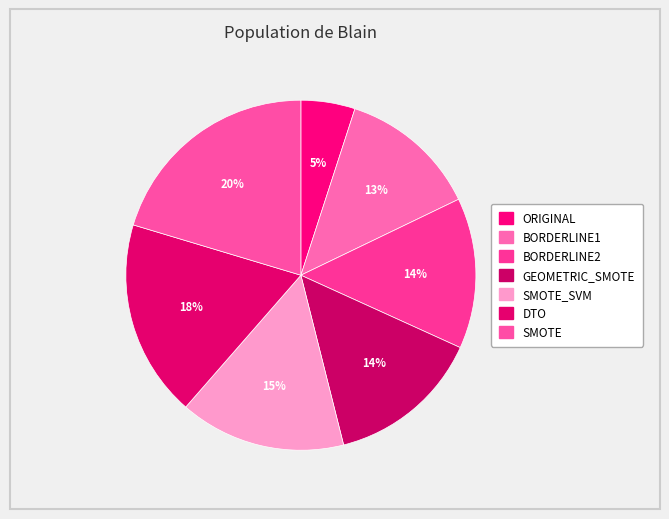

How many segments does this pie chart have?

7